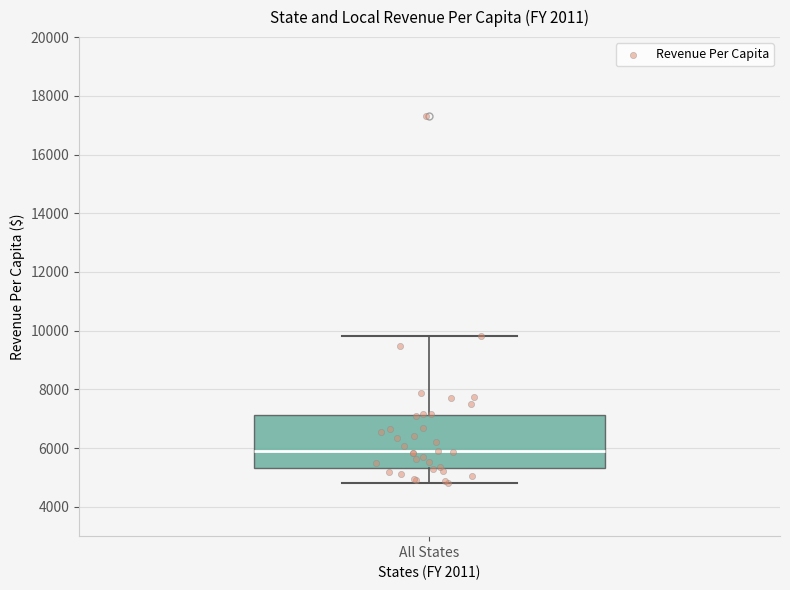

Read this box plot against the y-axis: the position of the median line, the range covered by the box, and the ends of both whiskers. The values are not printed on the chart, so give them approximately, as read against the axis.

median 6000, box 5400 to 7200, whiskers 4800 to 9800